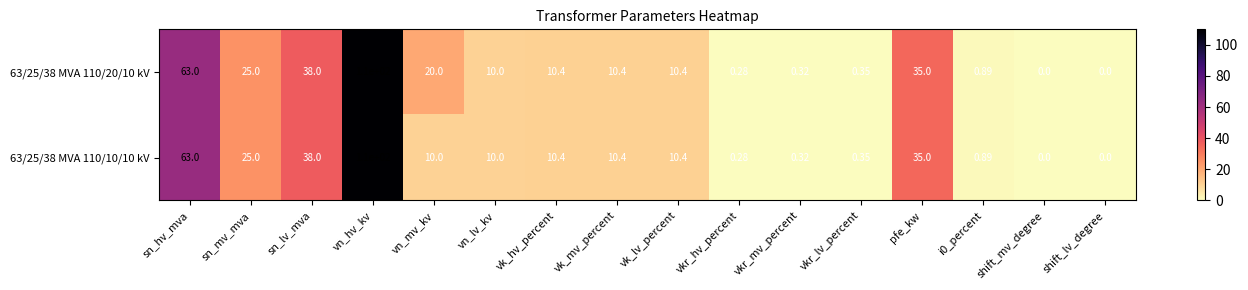

Which label corresponds to the largest value in the chart?

vn_hv_kv